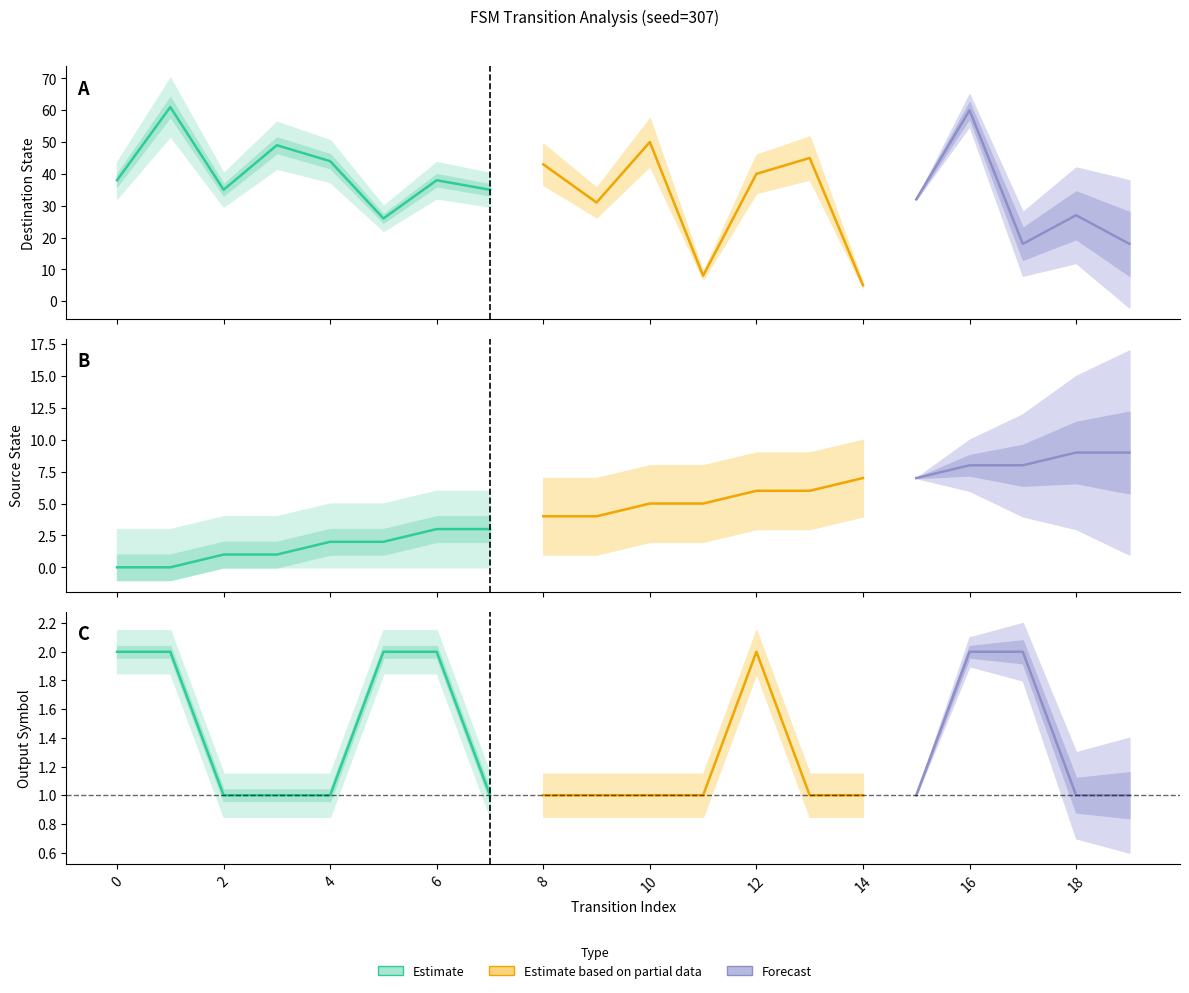

List the labels in order of source_state value, largest first.

18, 19, 16, 17, 14, 15, 12, 13, 10, 11, 8, 9, 6, 7, 4, 5, 2, 3, 0, 1